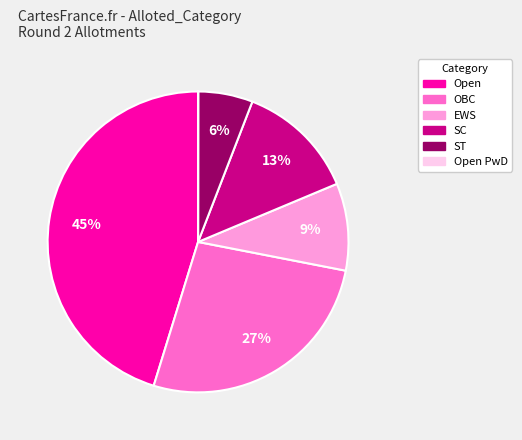

To the nearest percent, what is the average slice percentage?

17%